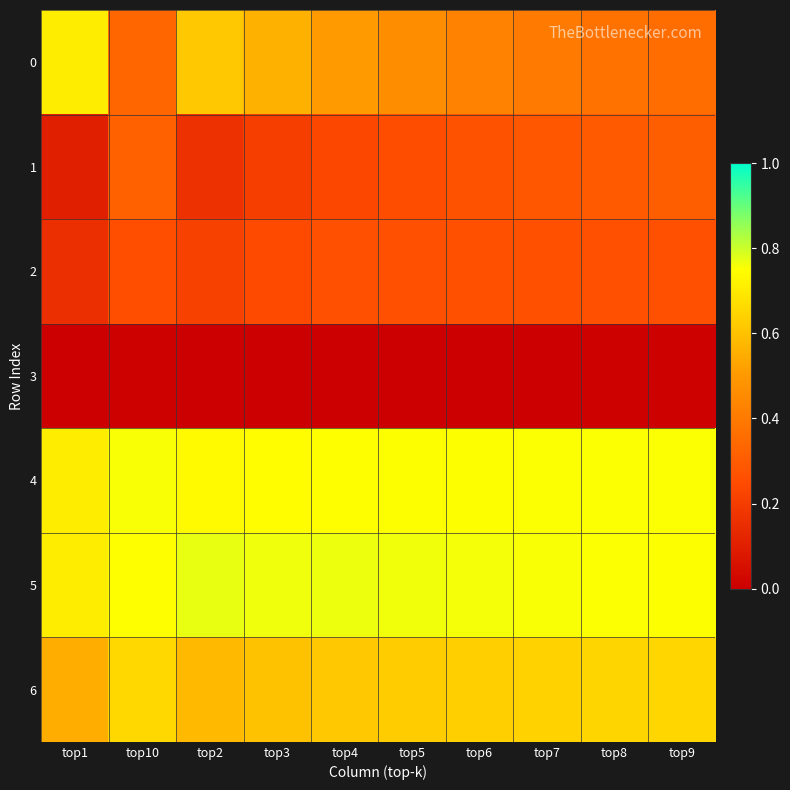

At top4, list the series in order from largest to smallest.

5, 4, 6, 0, 2, 1, 3